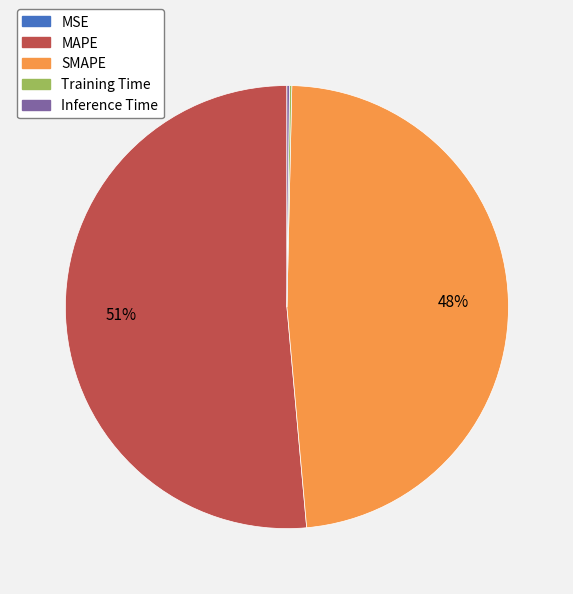

To the nearest percent, what is the average slice percentage?

20%